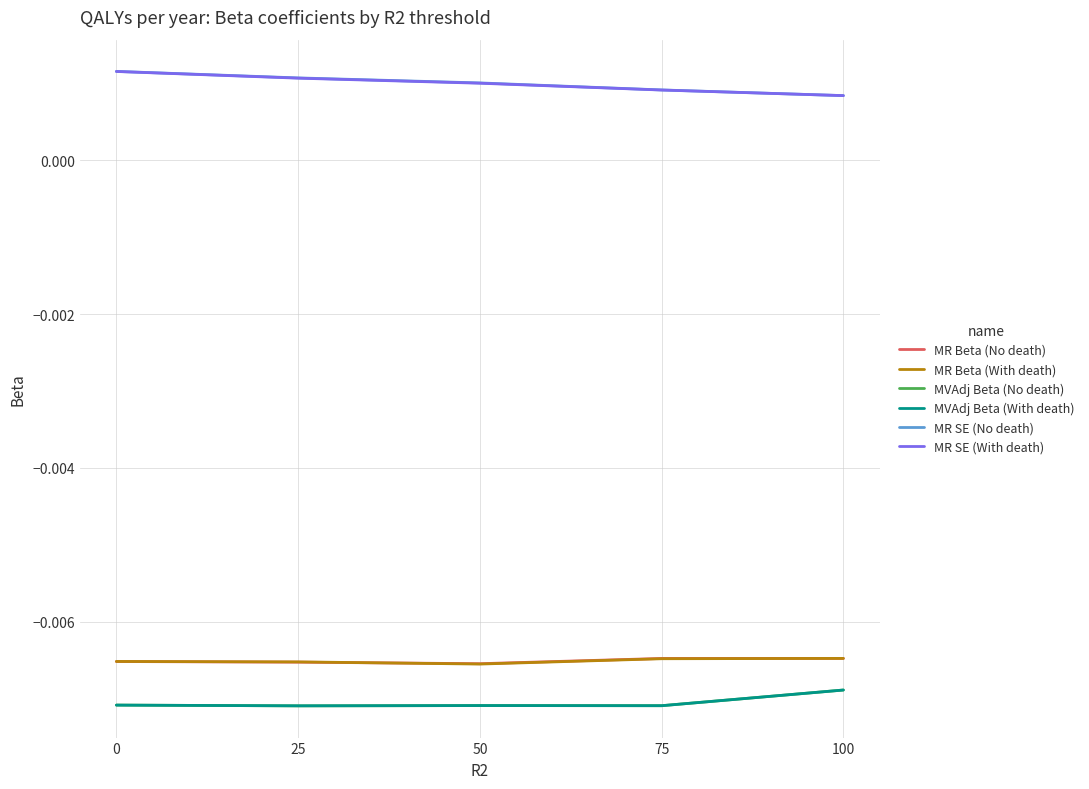

Which category has the highest value in the MVAdj Beta (No death) series?

100